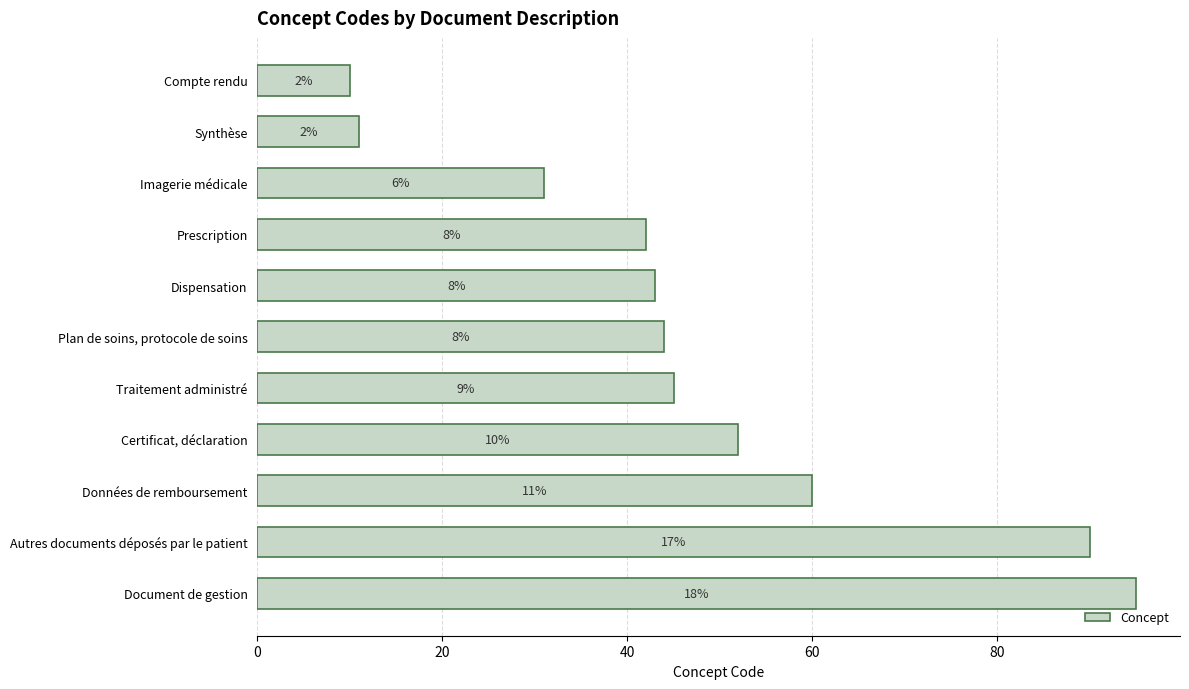

Where does the data first go above 44?

Traitement administré